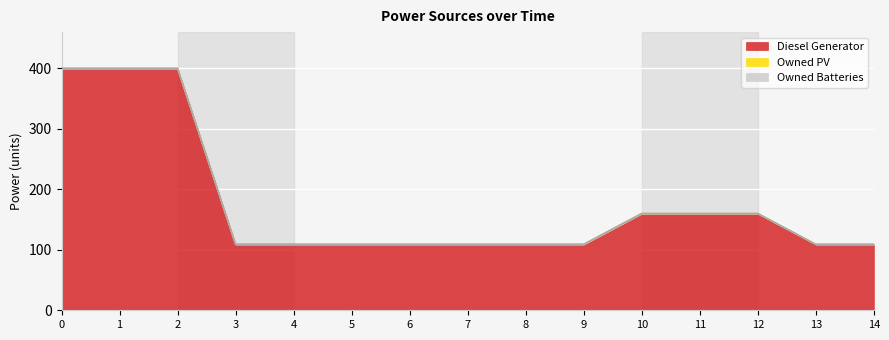

True or false: Diesel Generator and Owned PV cross at least once.

False